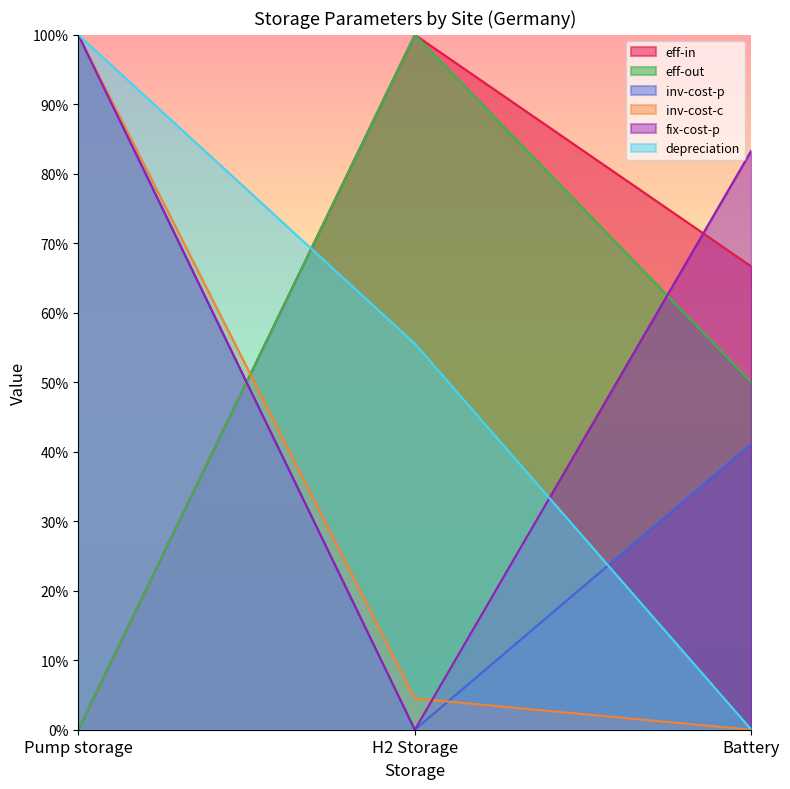

What is the difference between the highest and lowest values at H2 Storage?

1.0